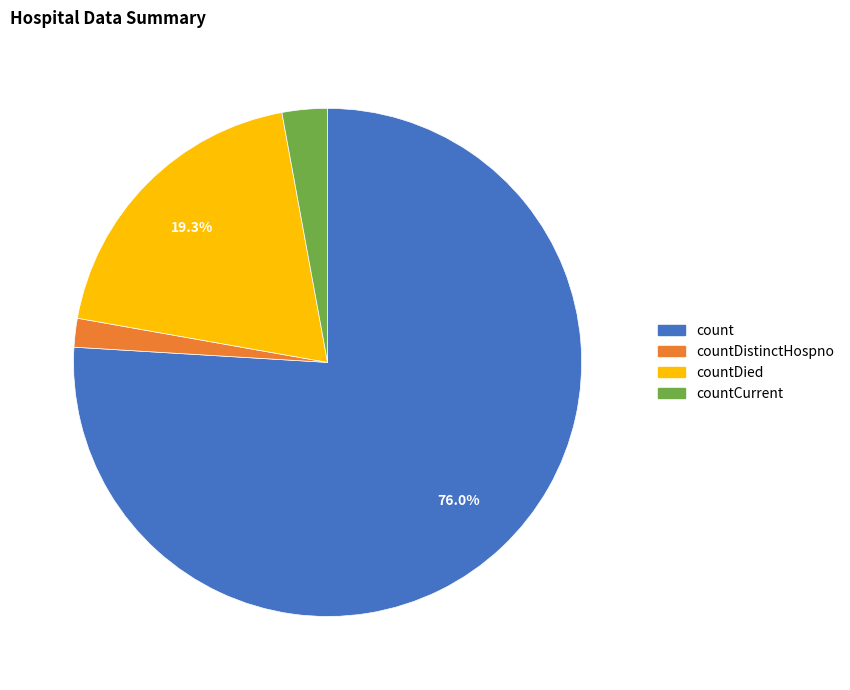

Count the number of slices in the pie.

4